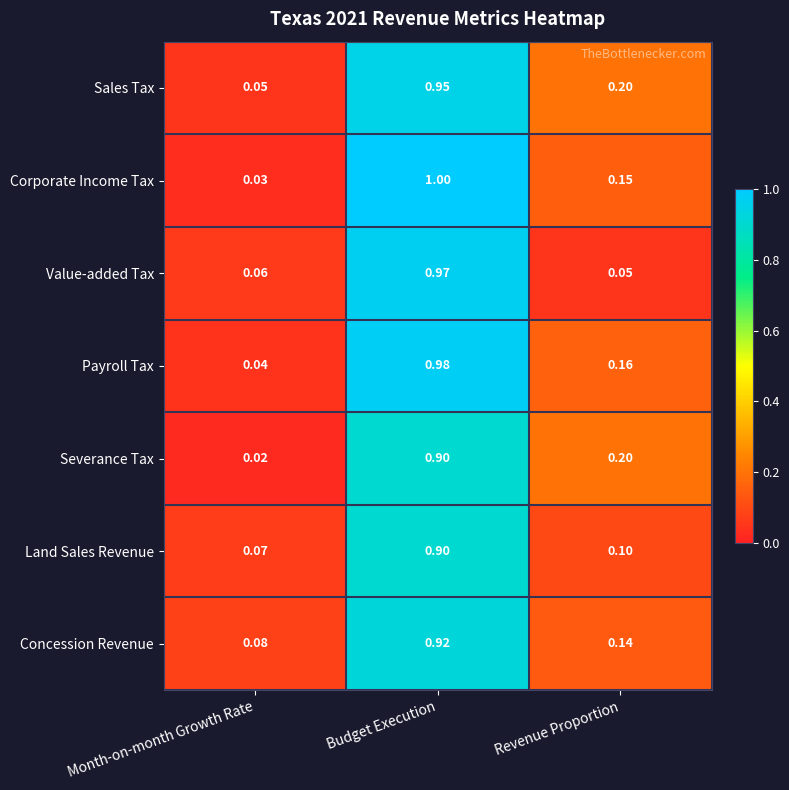

Rank the categories by Value-added Tax value from lowest to highest.

Revenue Proportion, Month-on-month Growth Rate, Budget Execution